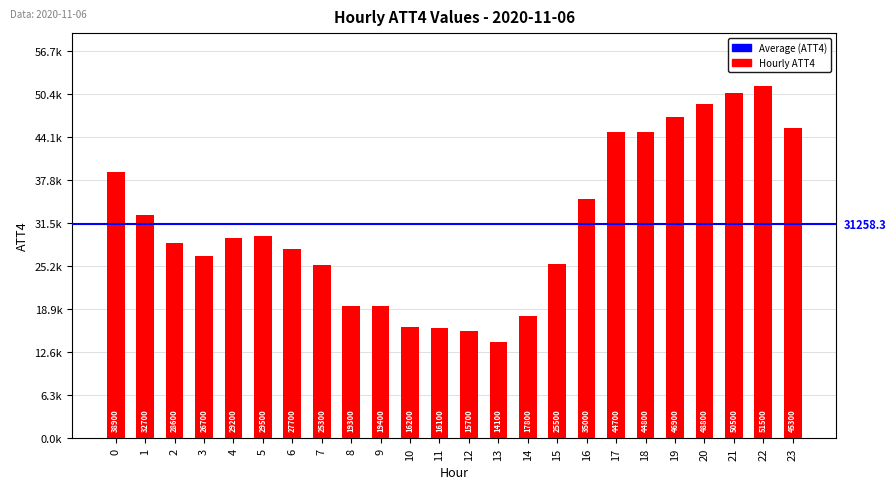

Are the bars horizontal?

No